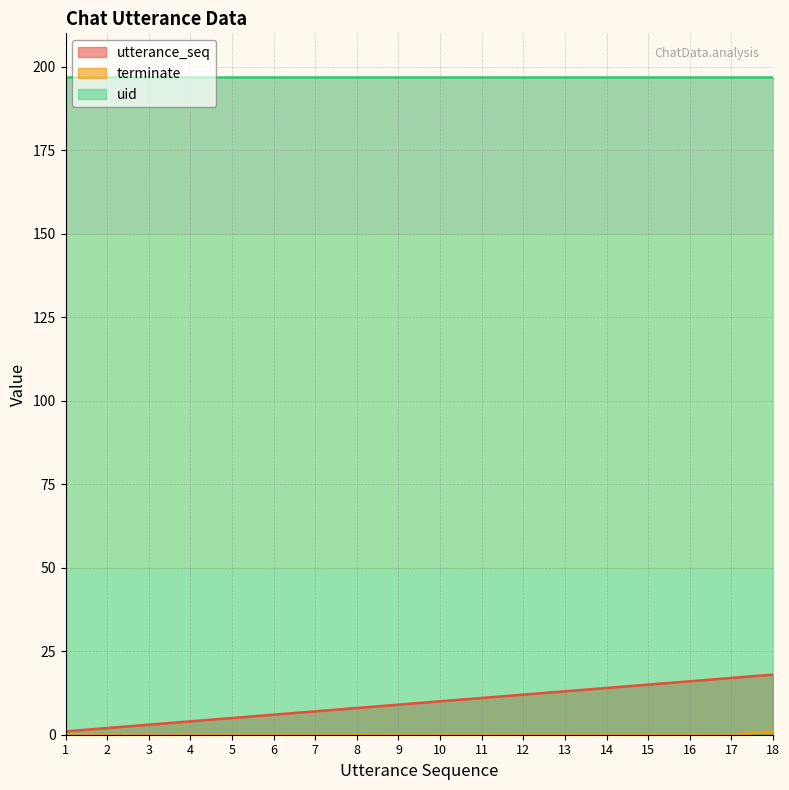

Where does the utterance_seq series first go above 10?

11